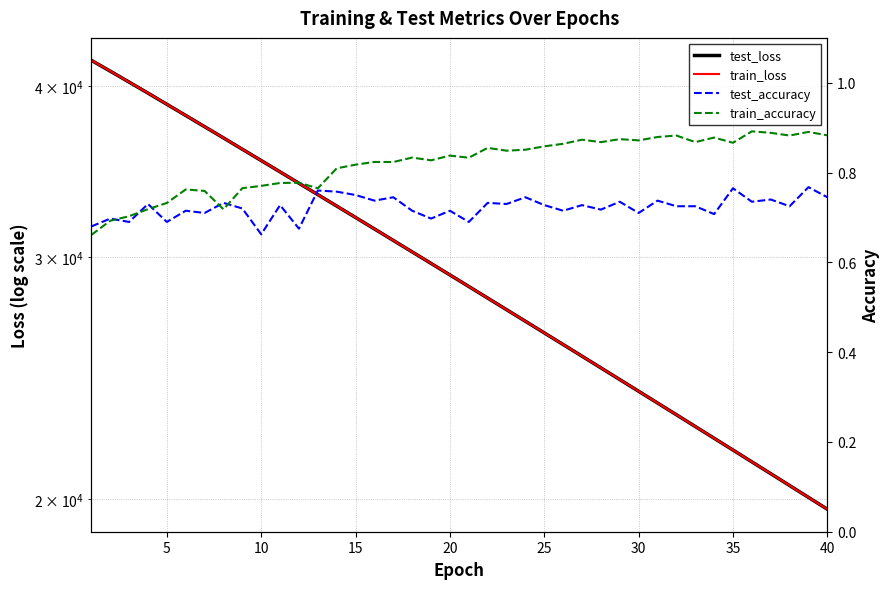

Which series has the largest range (max minus min)?

train_loss